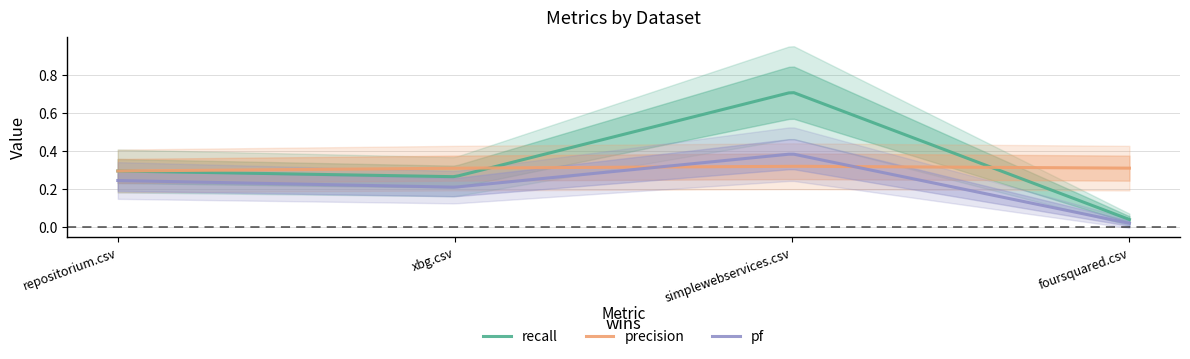

True or false: recall has a value of 0.4 at xbg.csv.

False